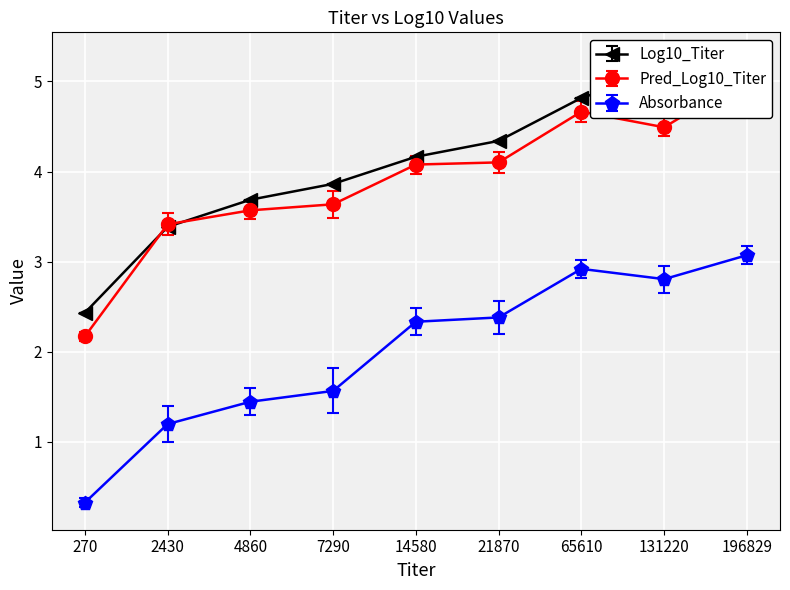

What is the value of the Absorbance point at the 9th from the left?

3.1